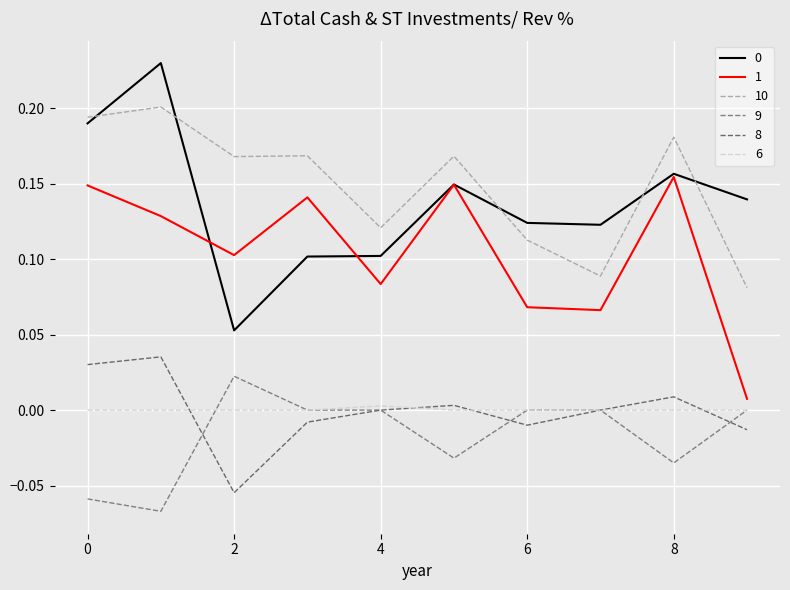

What is the smallest value displayed?

-0.1